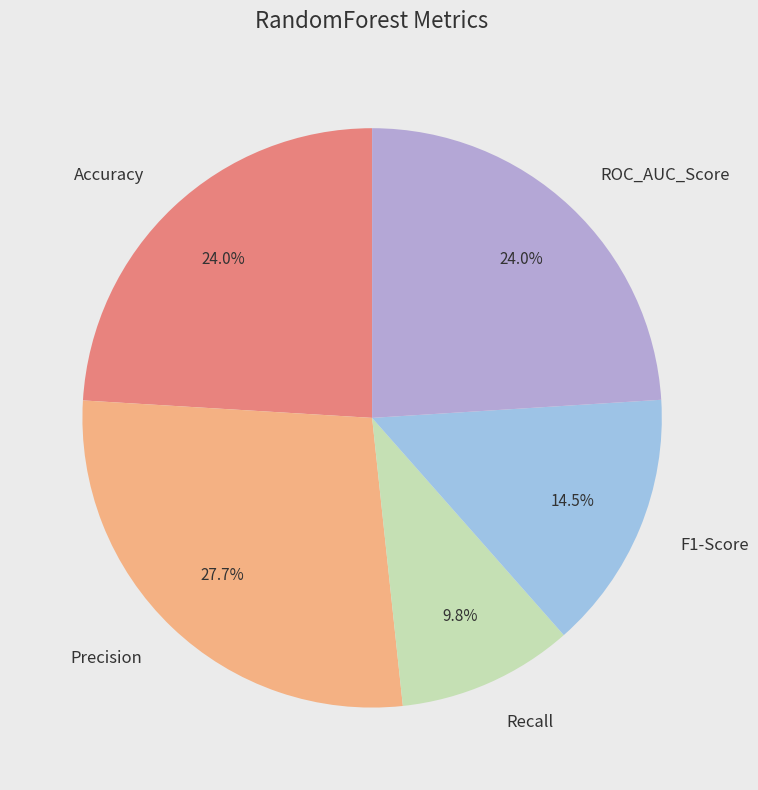

To the nearest percent, what portion does Recall represent?

10%